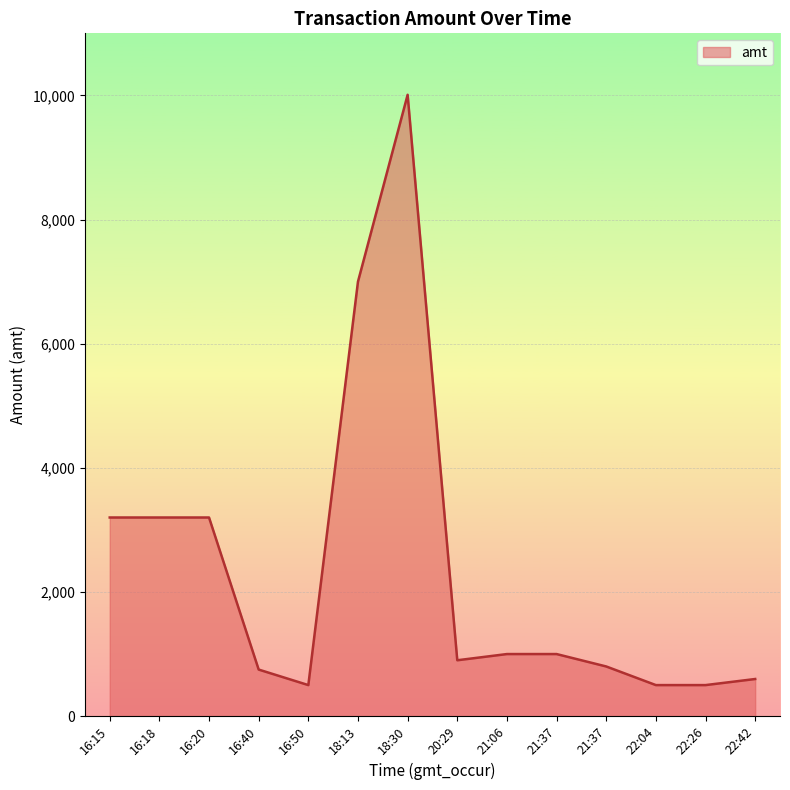

What is the average value?

2368